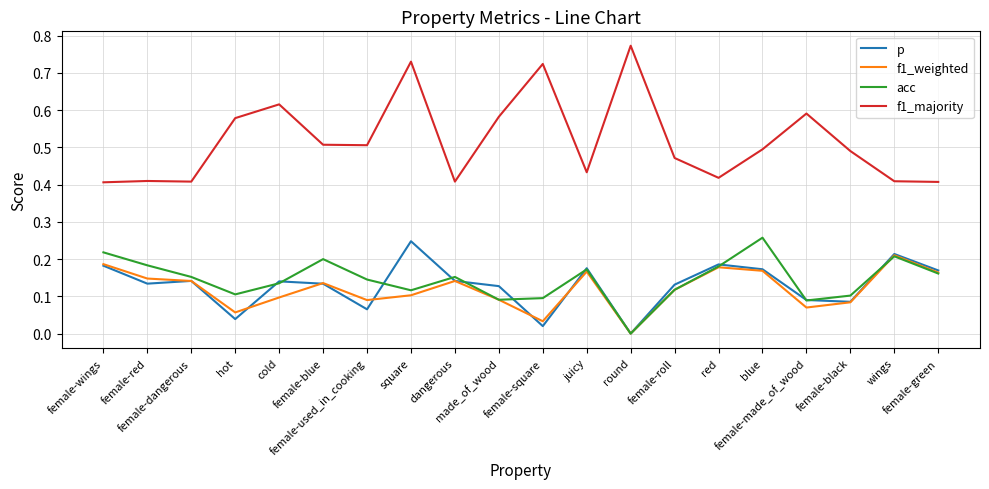

What are all the series names shown in the legend?

p, f1_weighted, acc, f1_majority